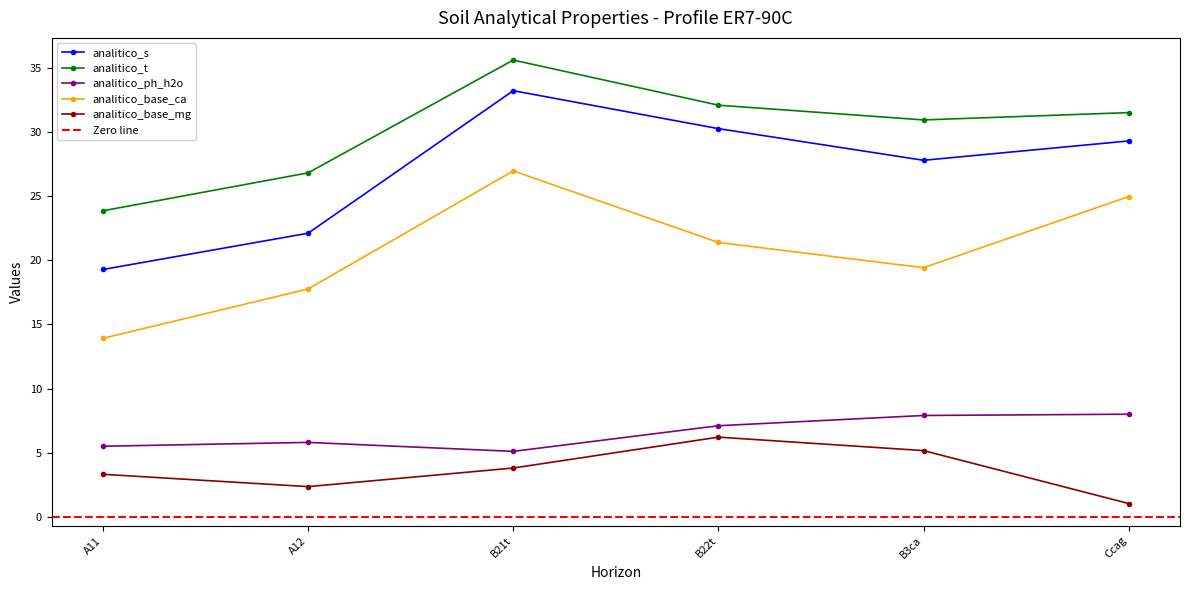

Which series has the widest spread of values?

analitico_s